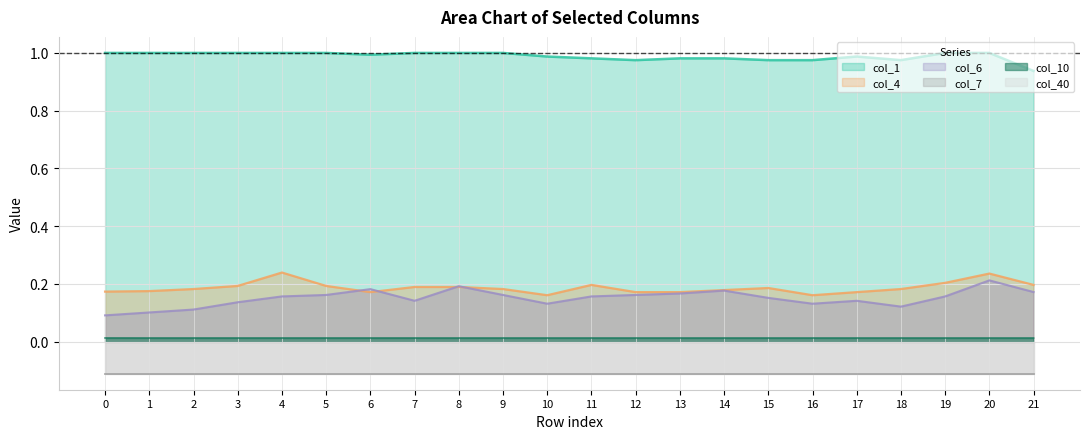

Does the chart display data point markers on the line(s)?

No